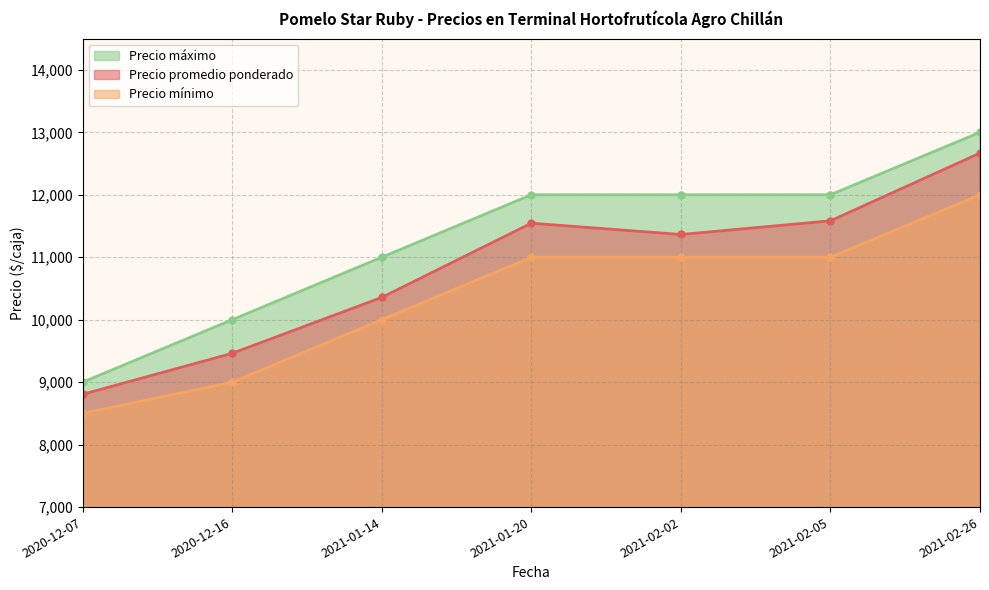

Rank the categories by Precio mínimo value from highest to lowest.

2021-02-26, 2021-01-20, 2021-02-02, 2021-02-05, 2021-01-14, 2020-12-16, 2020-12-07